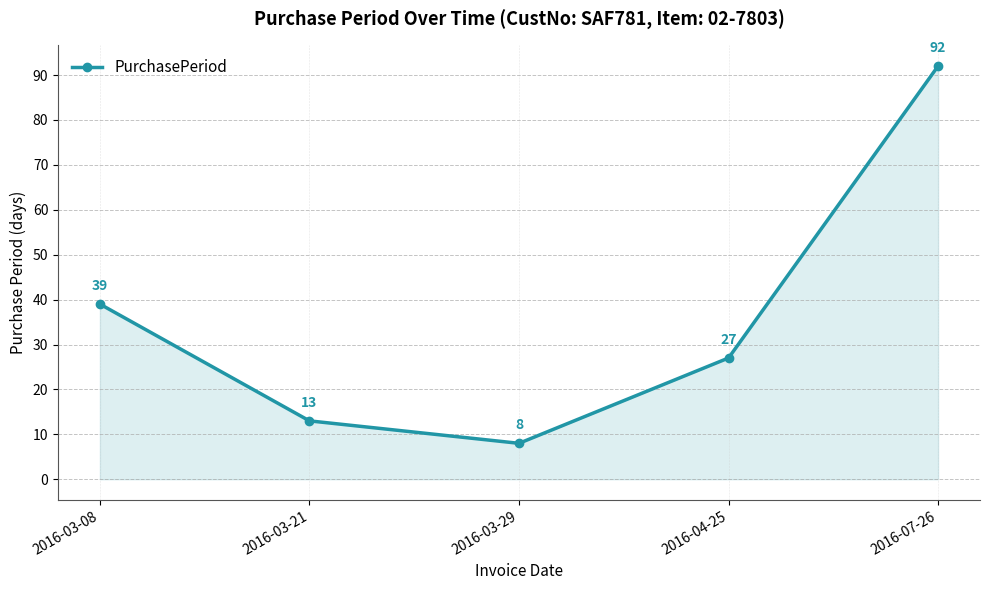

What is the value of the 2nd point from the left?

13